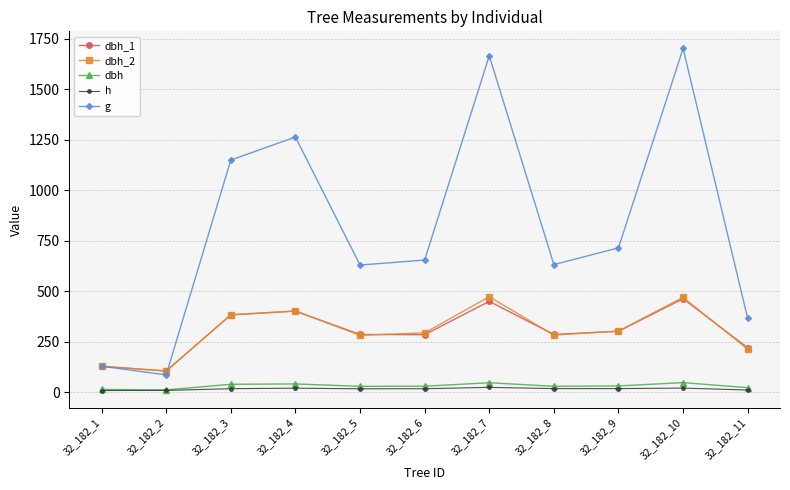

True or false: dbh_2 and h cross at least once.

False